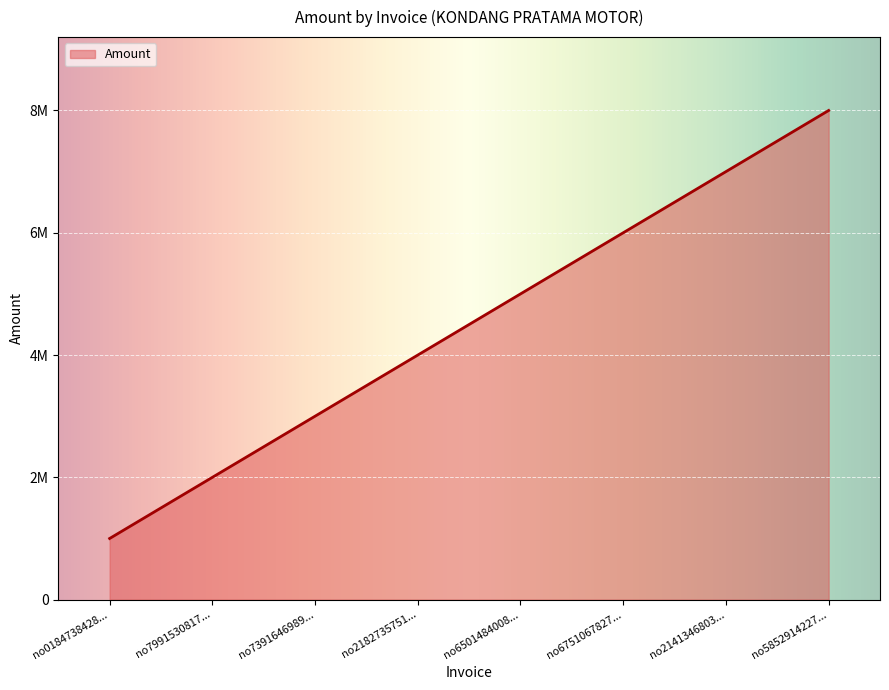

Reading left to right, extract all data points from this chart.

no0184738428...=1000000	no7991530817...=2000000	no7391646989...=3000000	no2182735751...=4000000	no6501484008...=5000000	no6751067827...=6000000	no2141346803...=7000000	no5852914227...=8000000